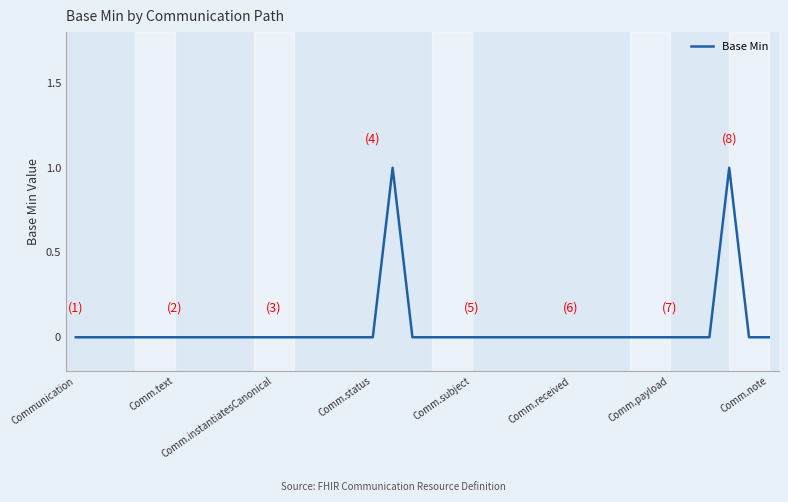

How many values are between 0 and 1?

36